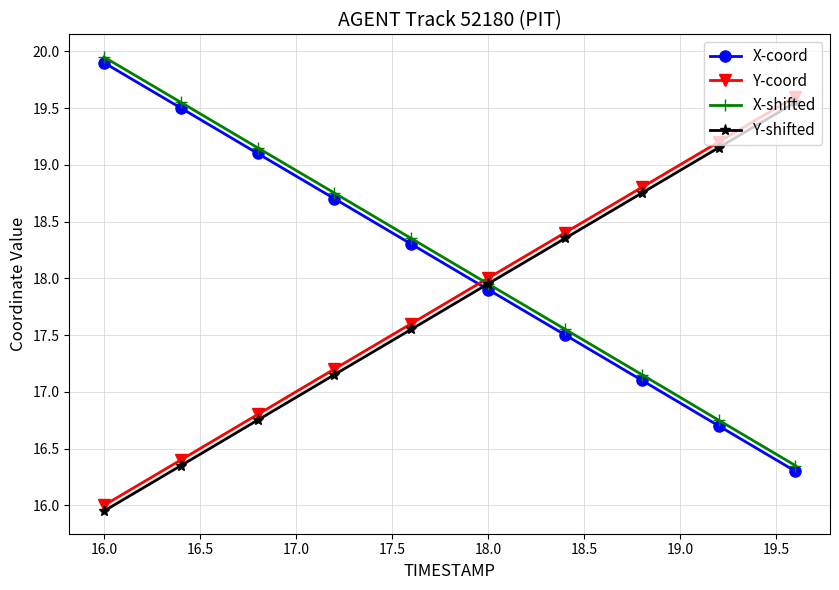

True or false: Y-coord and Y-shifted cross at least once.

False